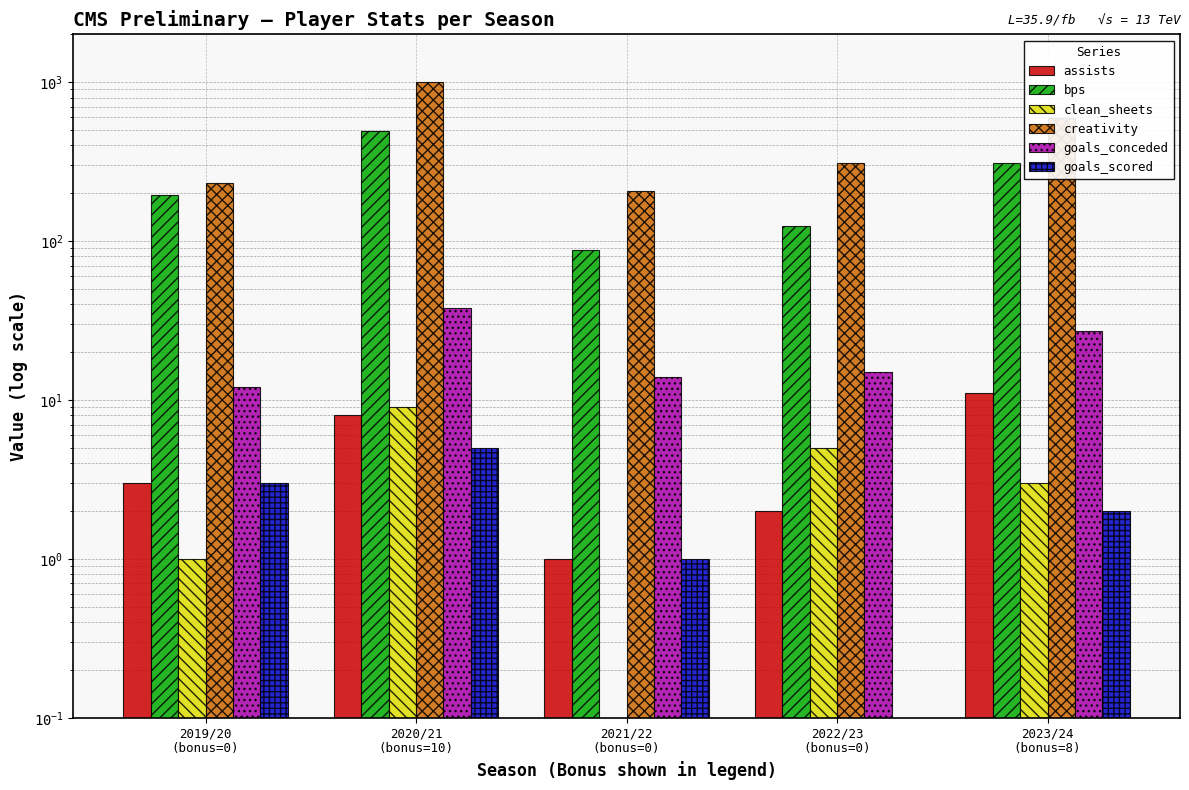

At which label does goals_conceded first exceed 15?

2020/21
(bonus=10)